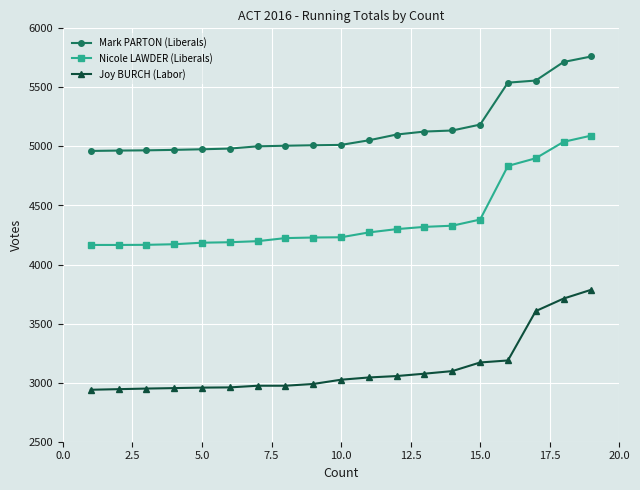

What is the difference between the second highest and second lowest values in the Joy BURCH (Labor) series?

767